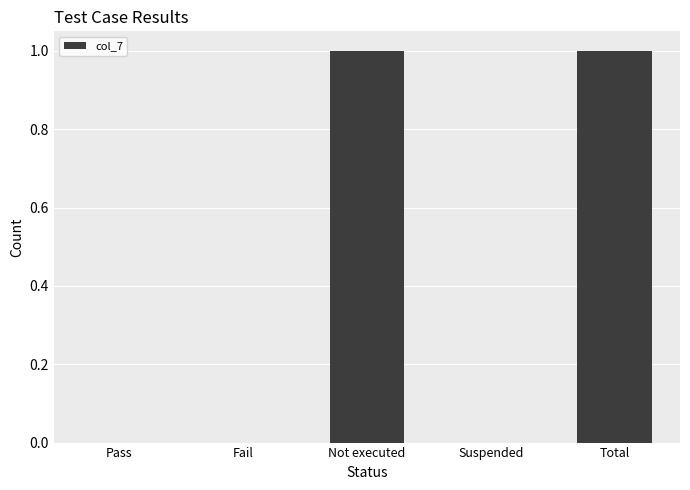

Approximately how many times larger is the value at Not executed compared to Total?

1.0